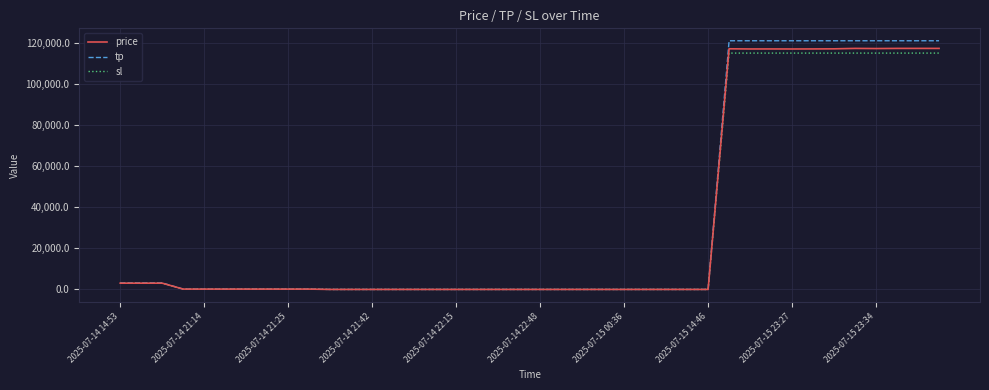

Which series has the largest range (max minus min)?

tp